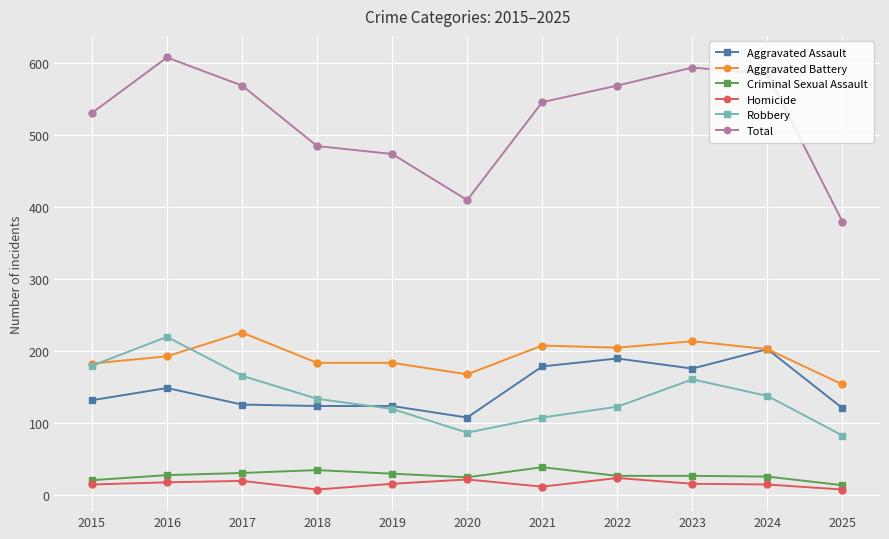

Which series has the largest total across all categories?

Total